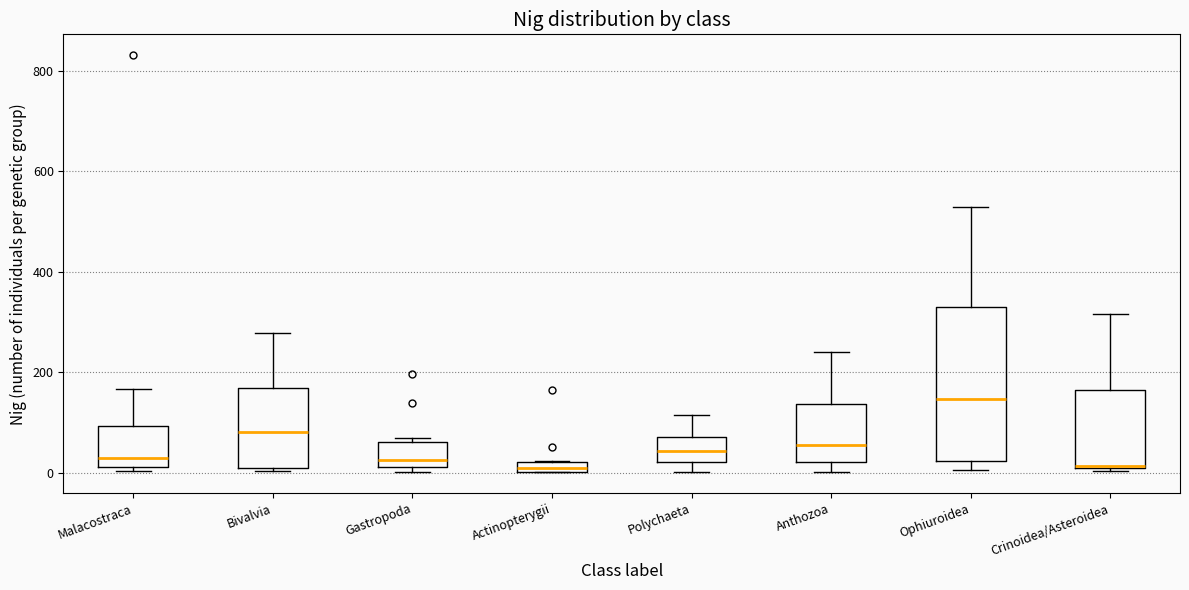

Where does the upper whisker of the box for Crinoidea/Asteroidea end on the y-axis? The values are not printed on the chart, so give them approximately, as read against the axis.

320